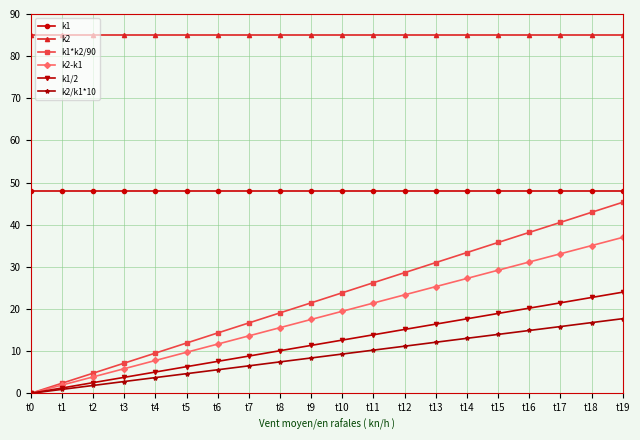

How many lines are shown in the chart?

6